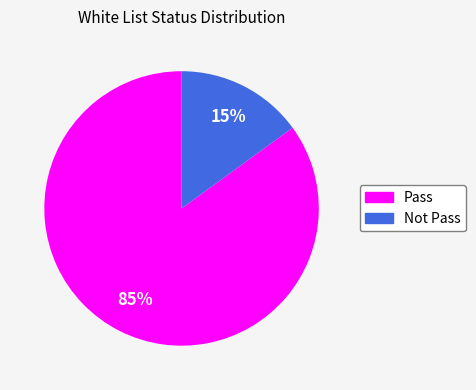

To the nearest percent, what percentage of the pie is Pass?

85%